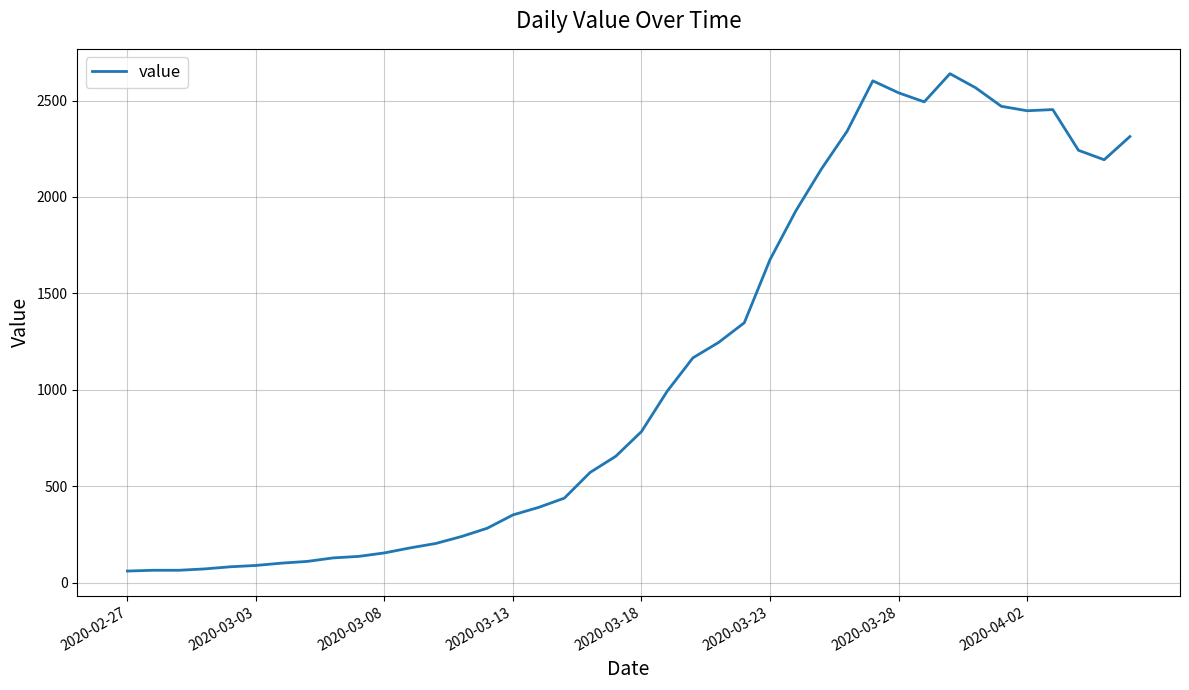

What is the difference between the maximum and minimum values?

2578